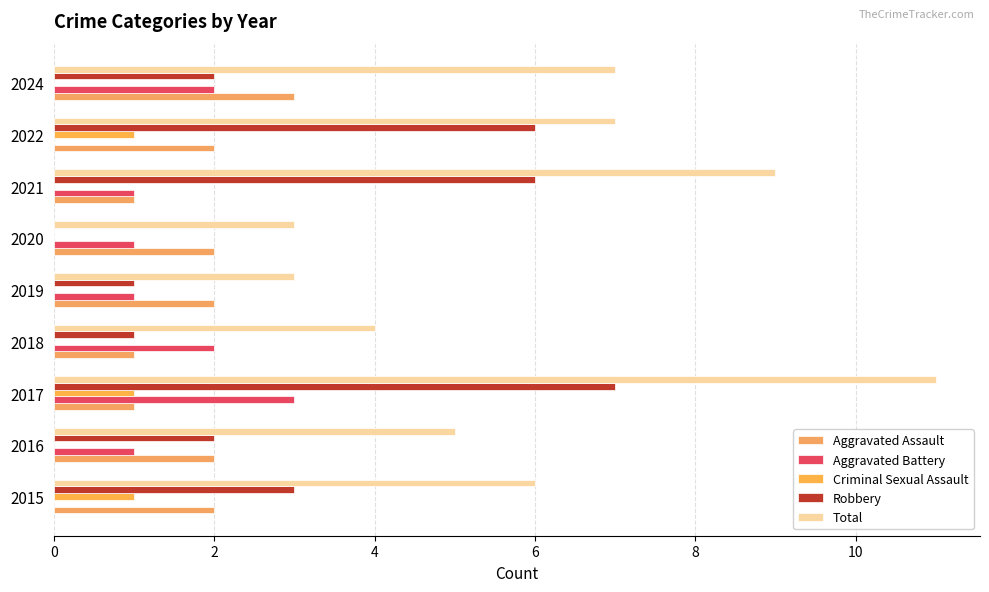

Count the number of categories in the chart.

9